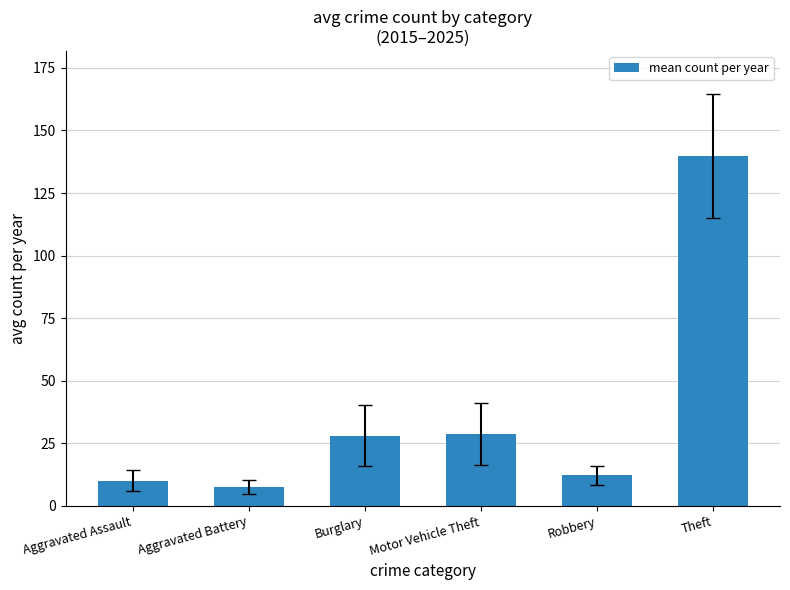

What is the maximum value shown in the chart?

139.8